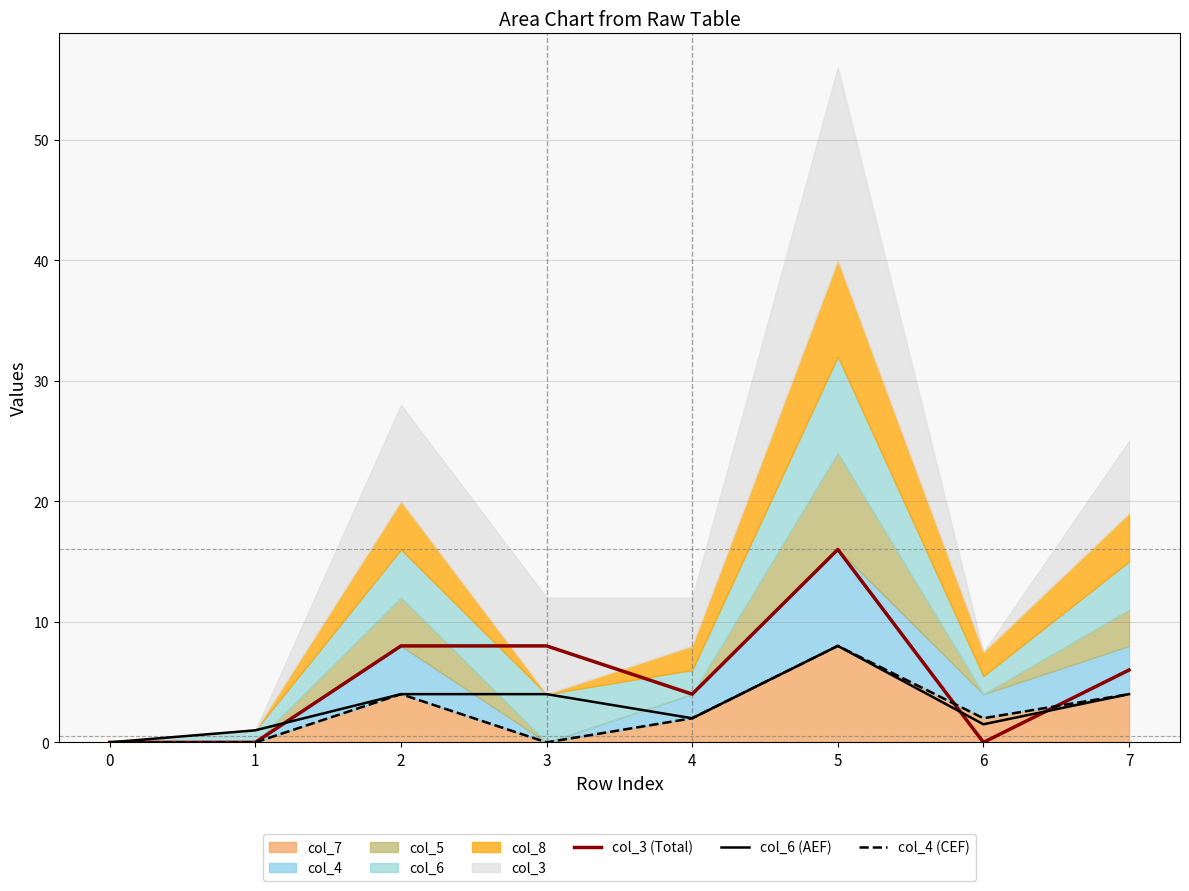

Which category has the highest value across all series?

5